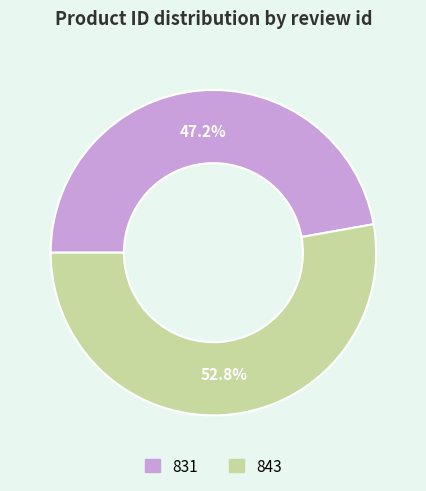

Which slice is the smallest?

831